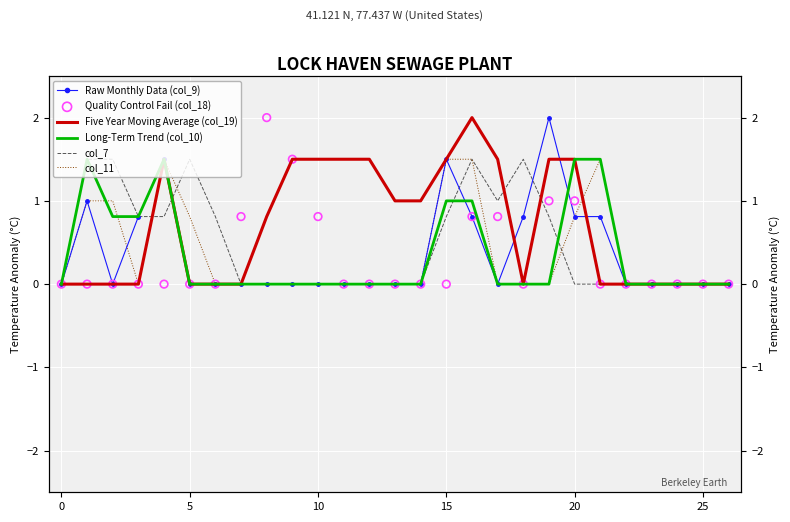

Which series has the largest total across all categories?

Five Year Moving Average (col_19)